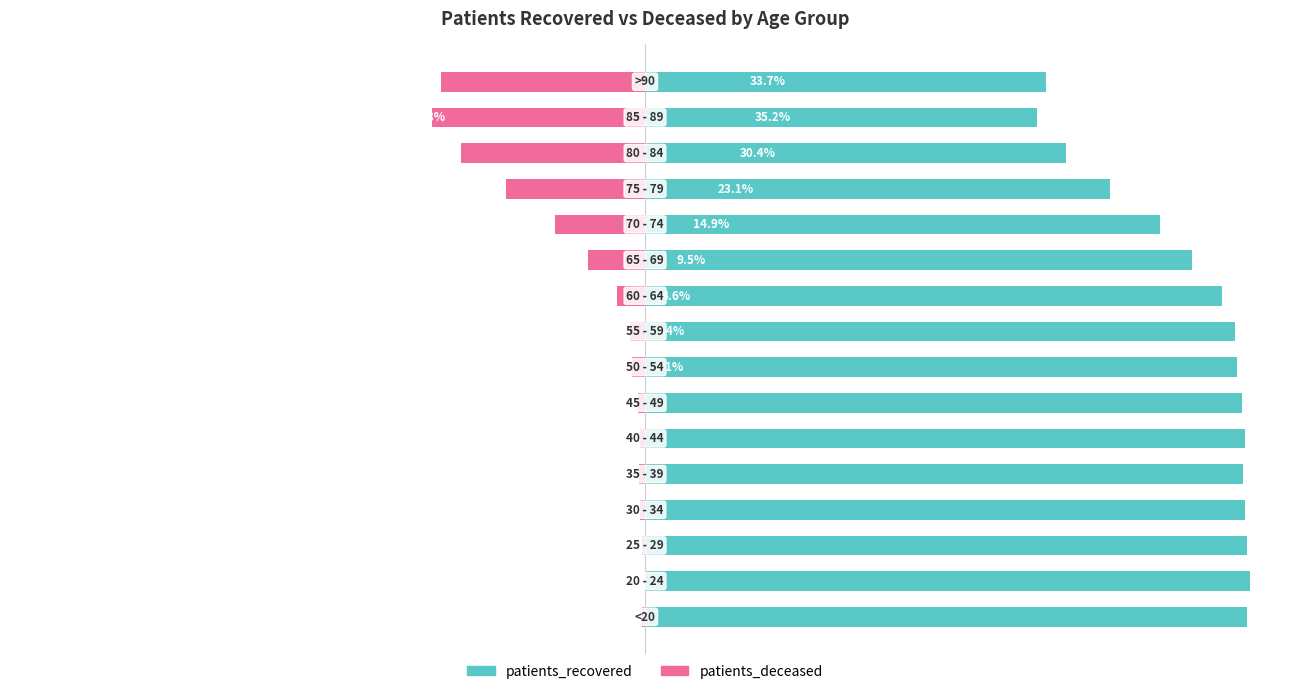

Rank the series at 10 from highest to lowest value.

patients_recovered, patients_deceased